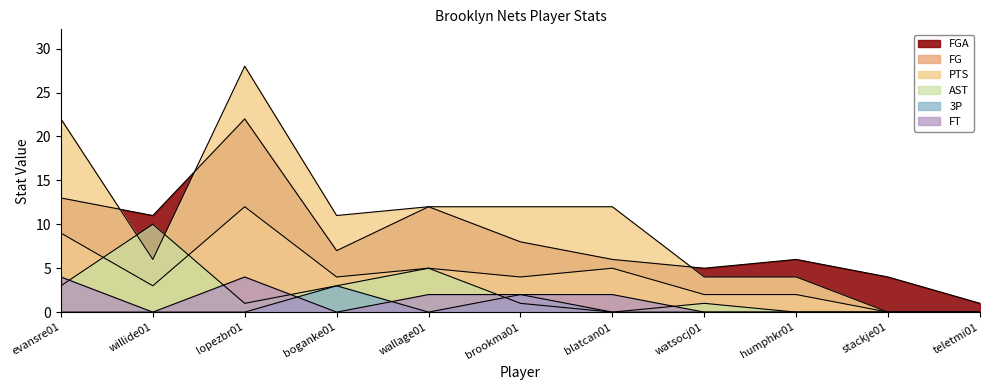

The value of FT at evansre01 is 7. True or false?

False